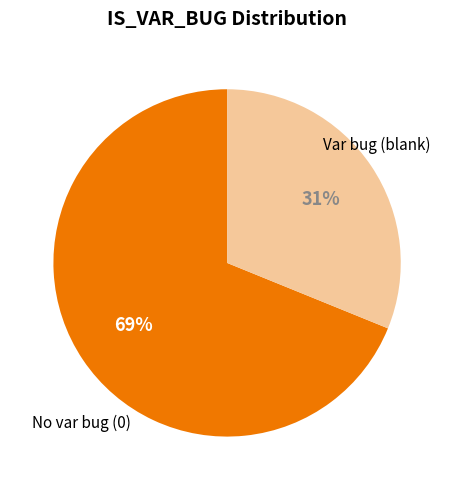

Which slice is the smallest?

Var bug (blank)